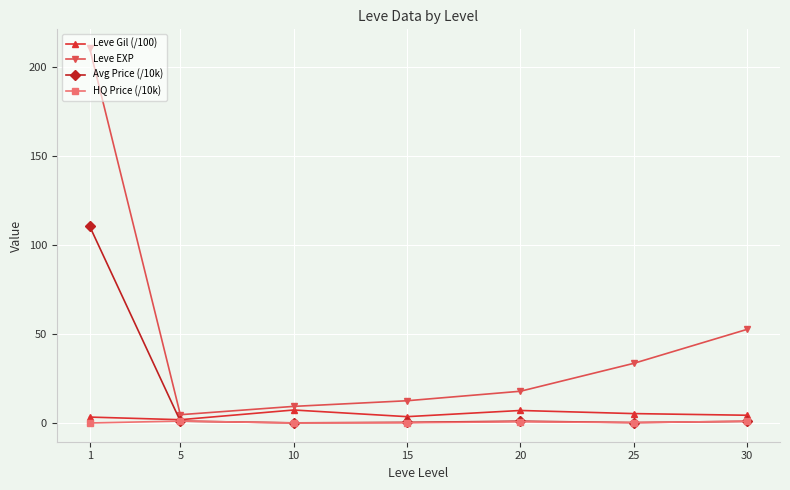

Does the chart display data point markers on the line(s)?

Yes